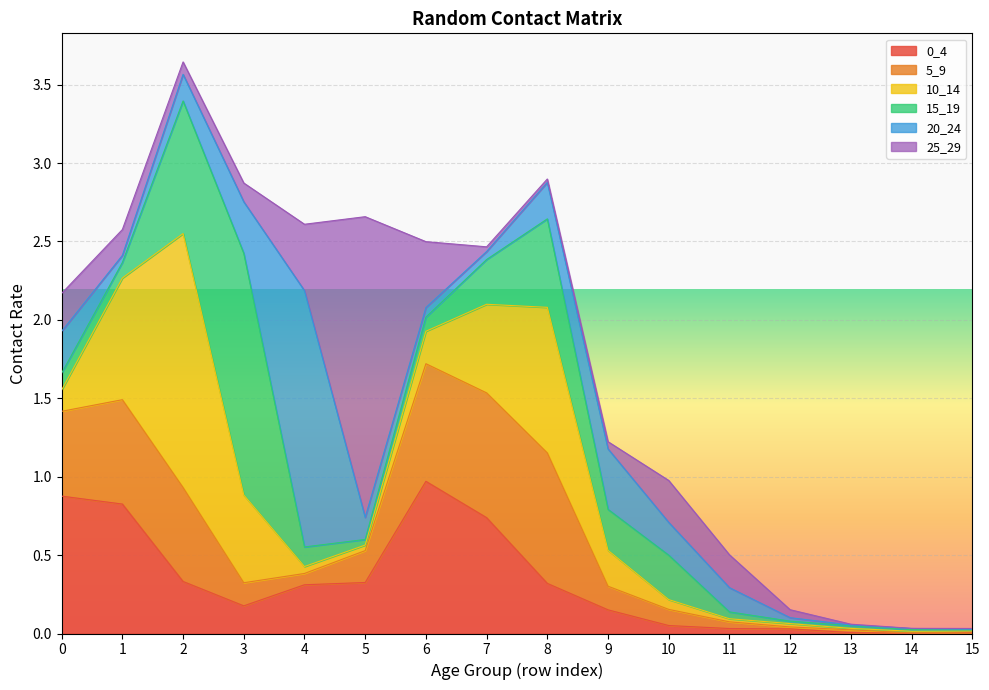

At which category does 0_4 reach its first local valley?

3